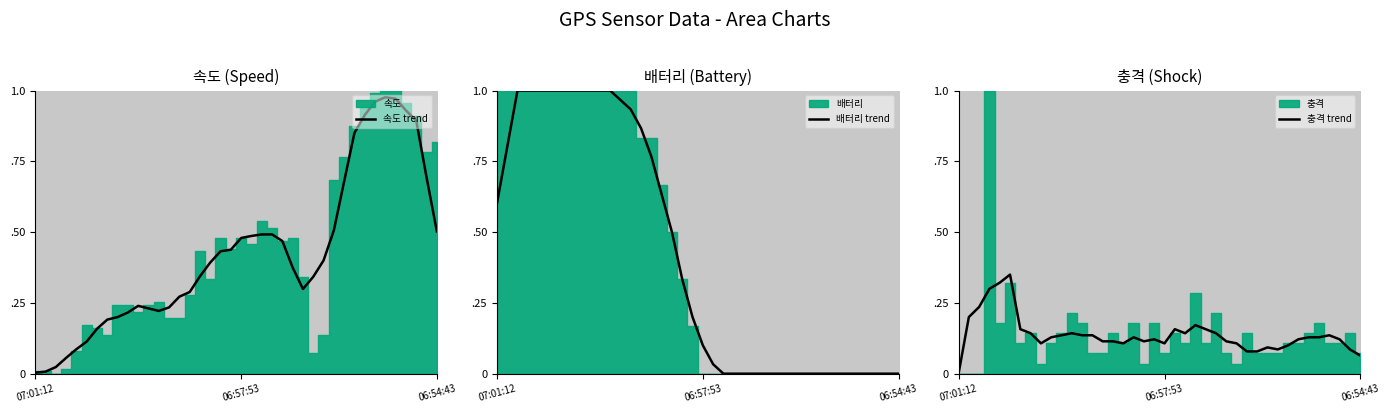

What is the greatest value displayed?

1.0